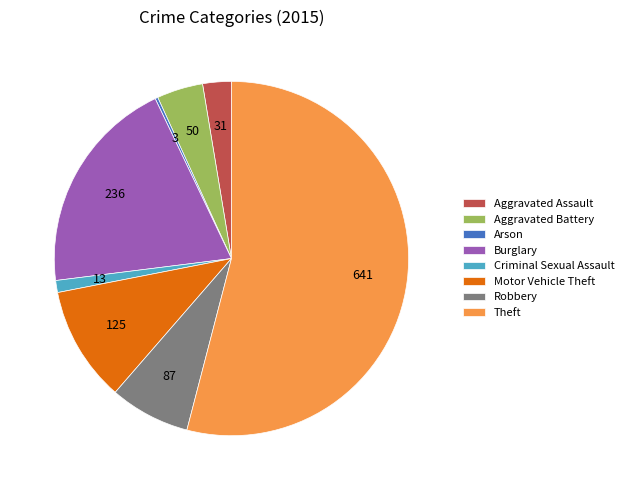

Which slice is the largest?

Theft